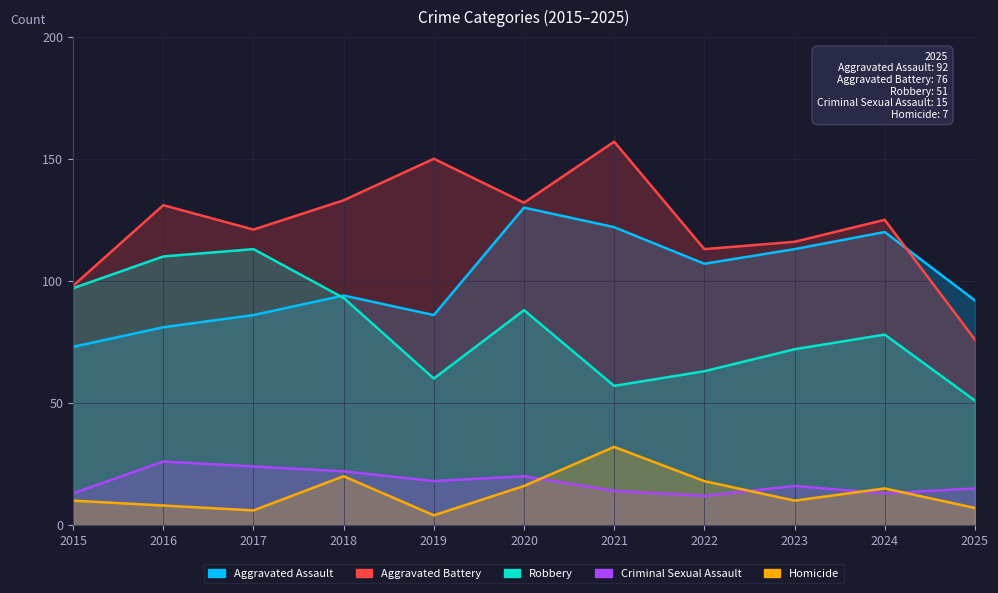

What are all the series names shown in the legend?

Aggravated Assault, Aggravated Battery, Robbery, Criminal Sexual Assault, Homicide